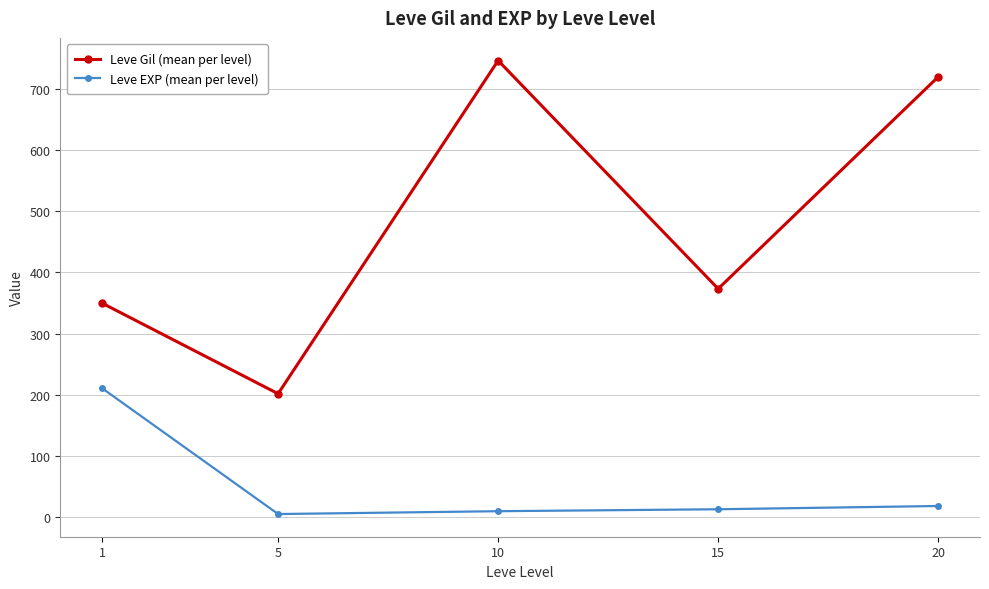

At 10, list the series in order from largest to smallest.

Leve Gil (mean per level), Leve EXP (mean per level)